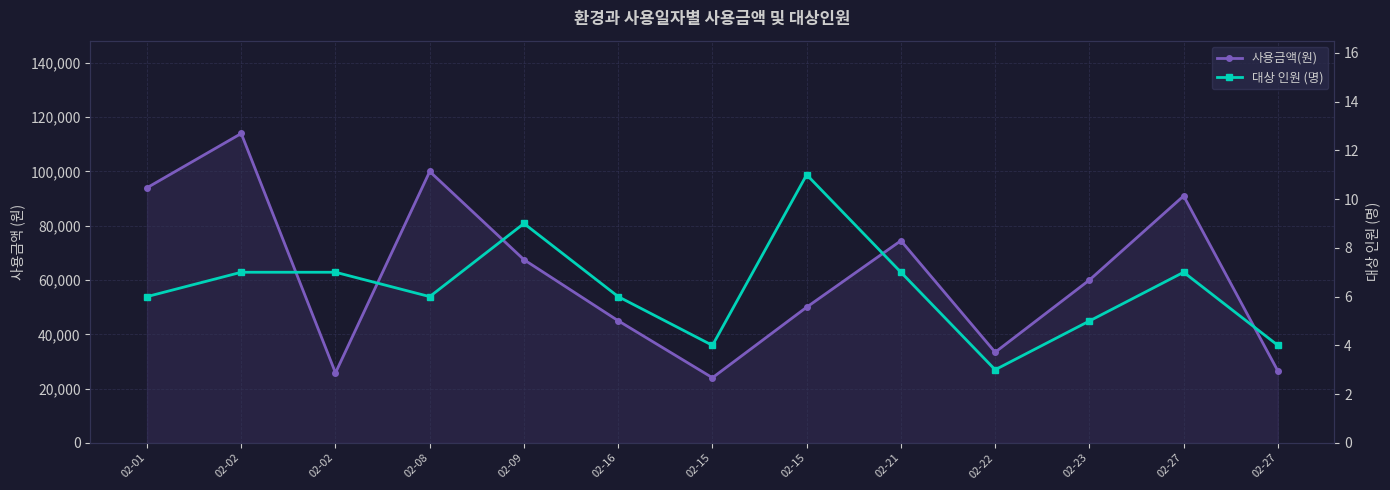

Which category has the highest value across all series?

02-02